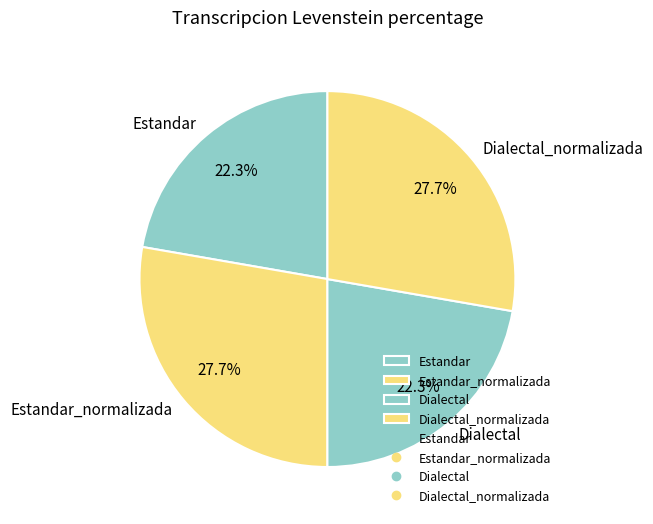

To the nearest percent, what is the difference between the largest and smallest slice percentages?

5%